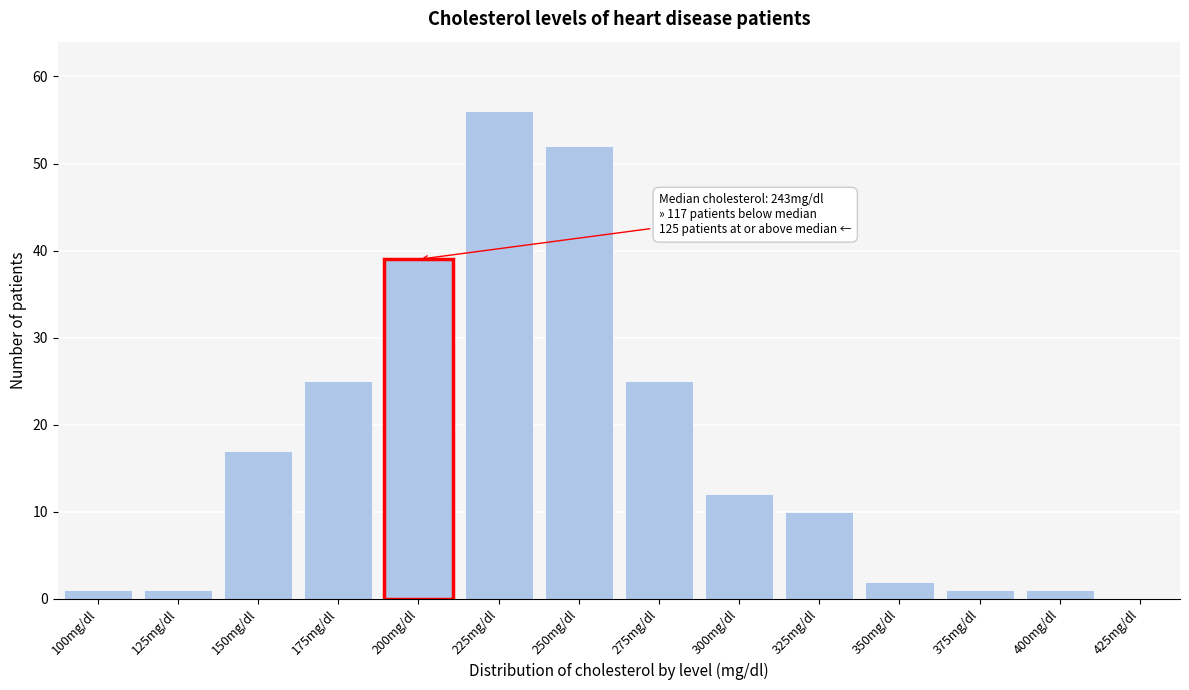

Reading right to left, transcribe all the data shown in this chart.

425mg/dl=0	400mg/dl=1	375mg/dl=1	350mg/dl=2	325mg/dl=10	300mg/dl=12	275mg/dl=25	250mg/dl=52	225mg/dl=56	200mg/dl=39	175mg/dl=25	150mg/dl=17	125mg/dl=1	100mg/dl=1